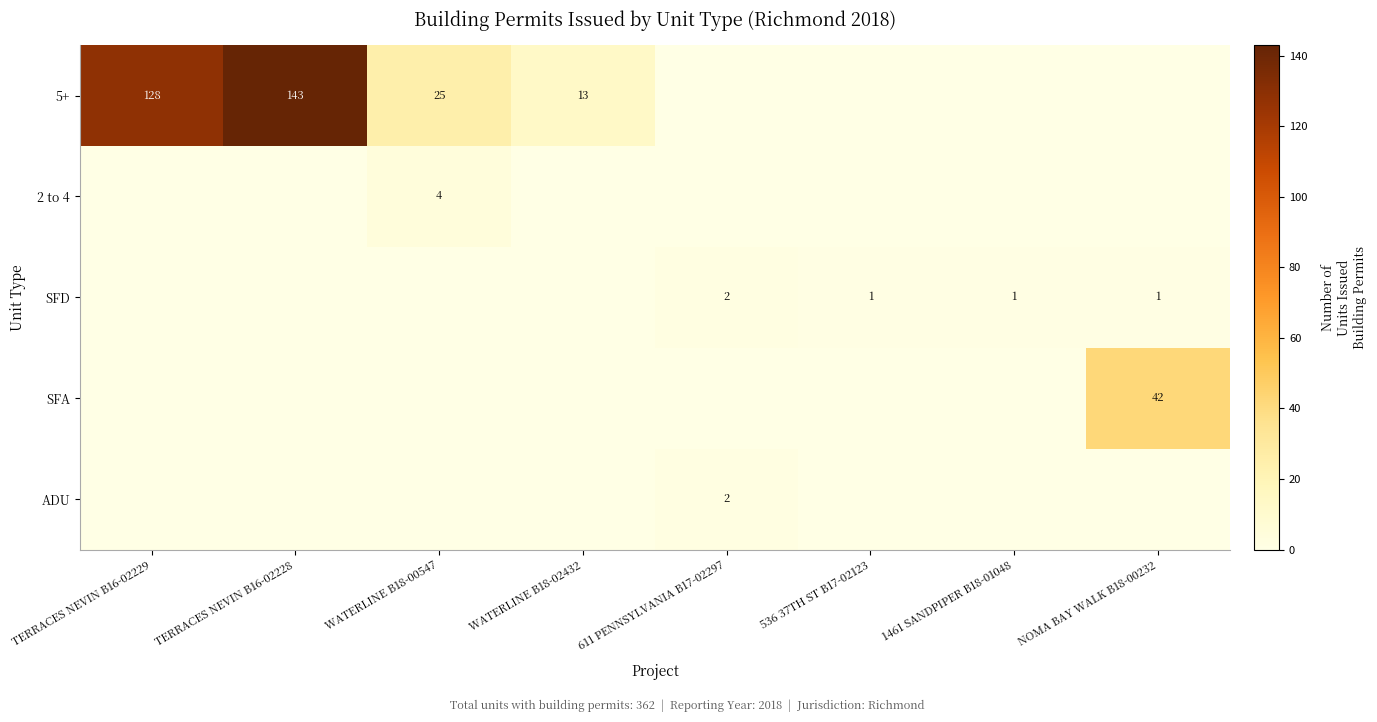

At how many categories does at least one series exceed 1?

6